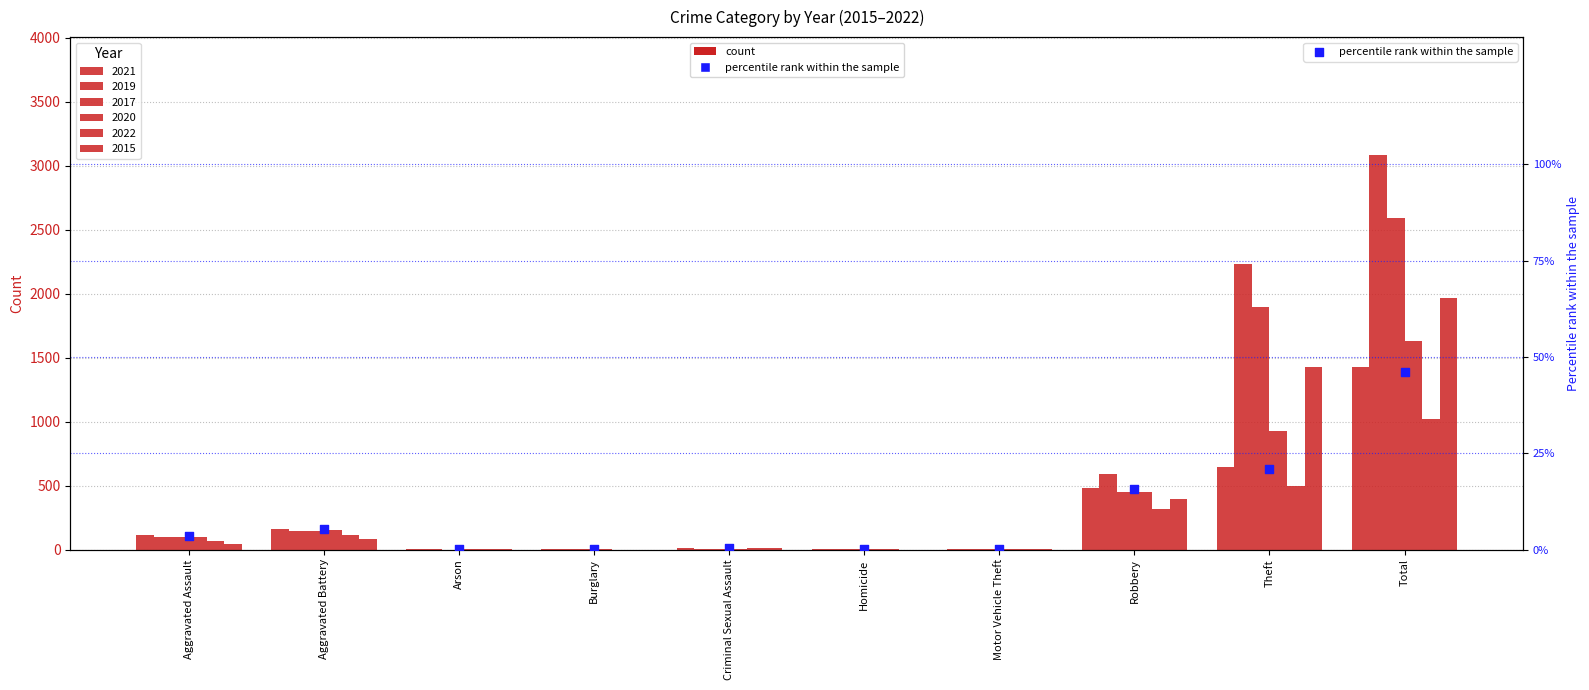

Which has a higher value, Motor Vehicle Theft or Aggravated Battery?

Aggravated Battery